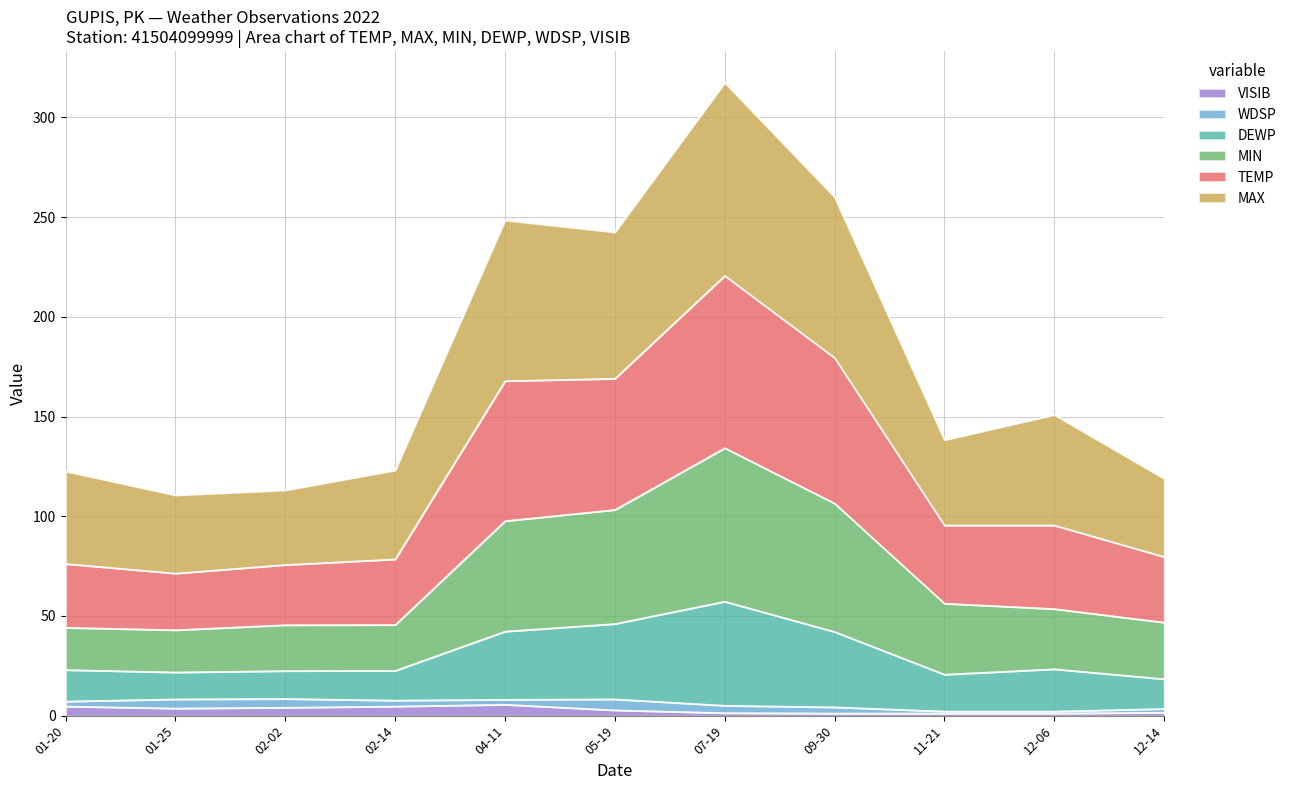

How many interior local valleys does the DEWP series have?

2